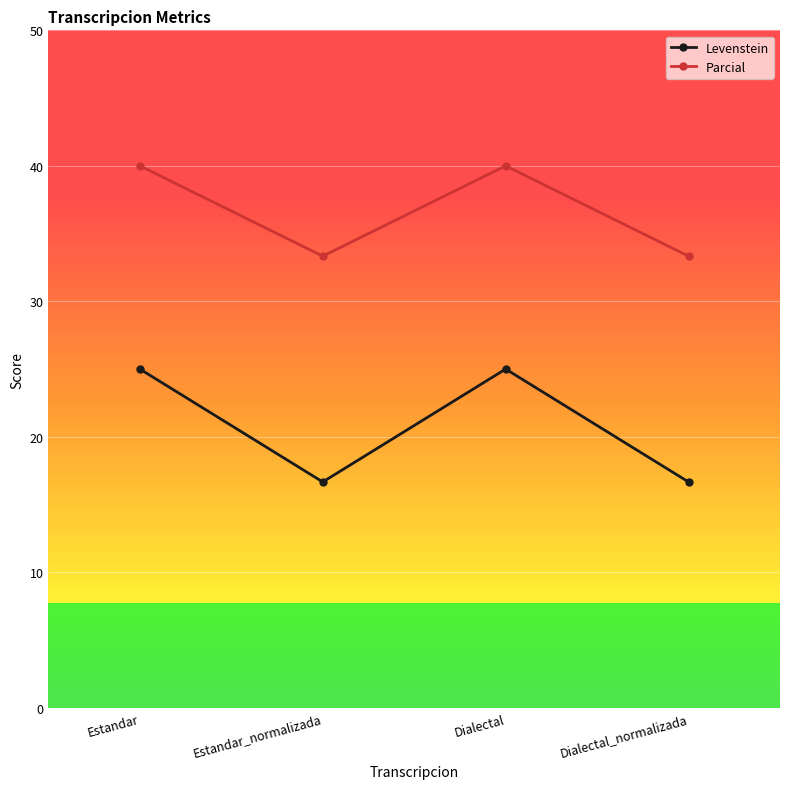

Reading right to left, list all the values displayed in this chart.

Levenstein: 16.7	25.0	16.7	25.0
Parcial: 33.3	40.0	33.3	40.0